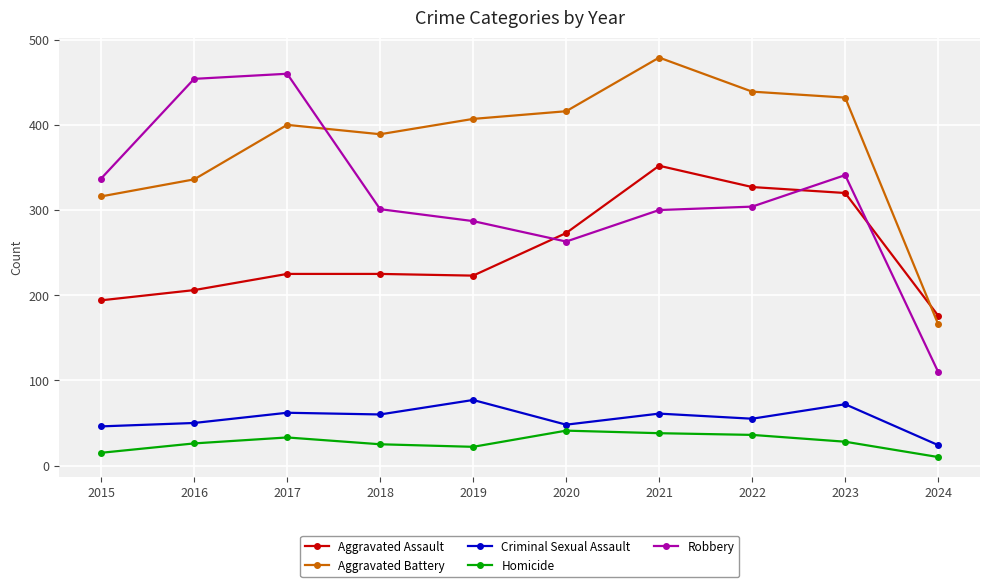

Which series has the largest total across all categories?

Aggravated Battery